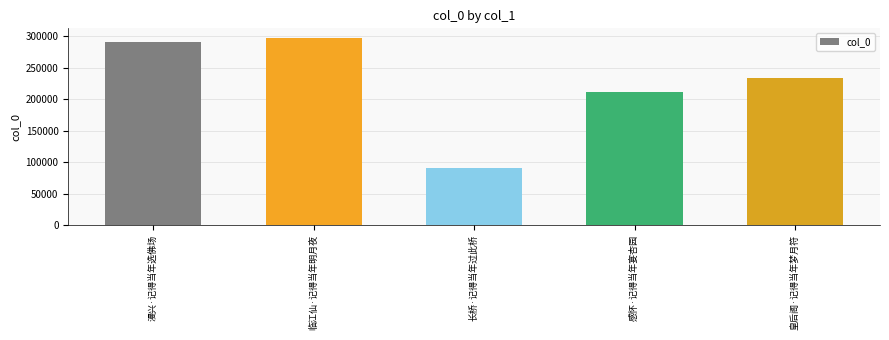

The chart shows a value of 290418 at 漫兴·记得当年选佛场. True or false?

True